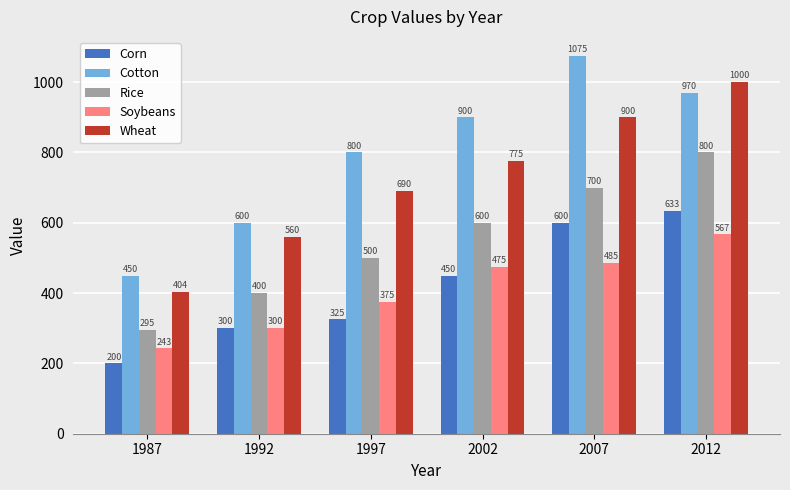

Which series has the largest total across all categories?

Cotton